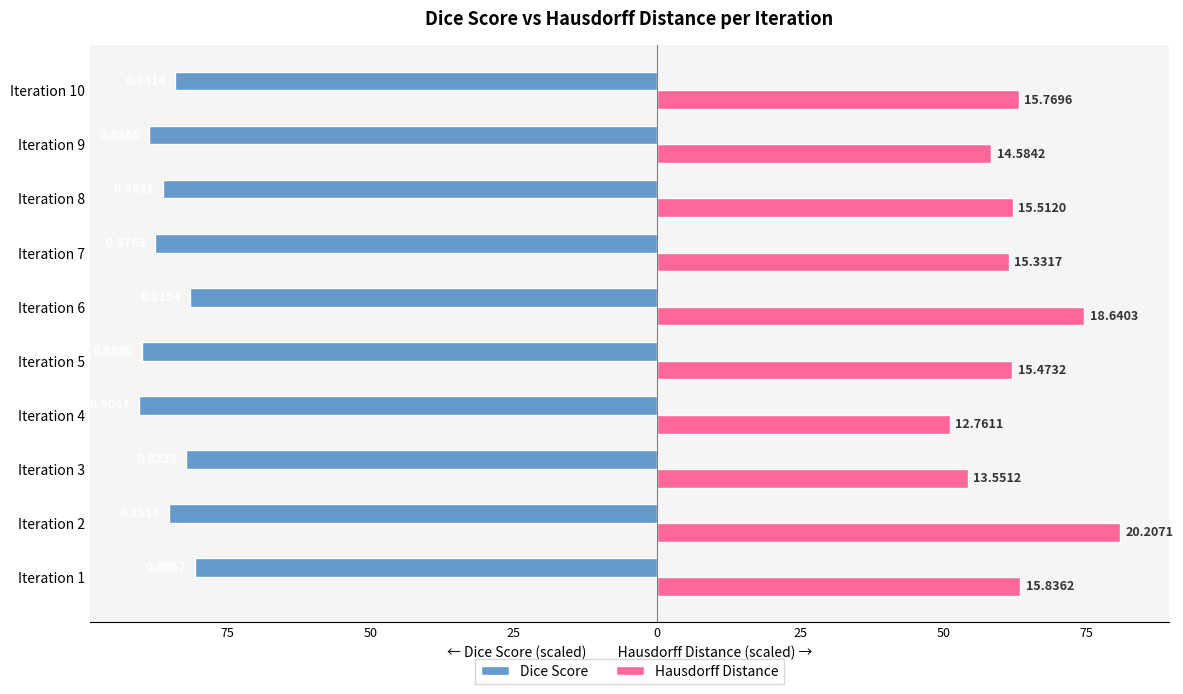

What are all the series names shown in the legend?

Dice Score, Hausdorff Distance